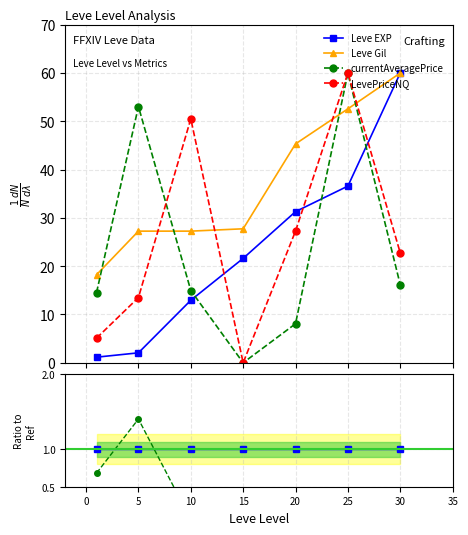

The value of currentAveragePrice at 15 is -0.5. True or false?

False